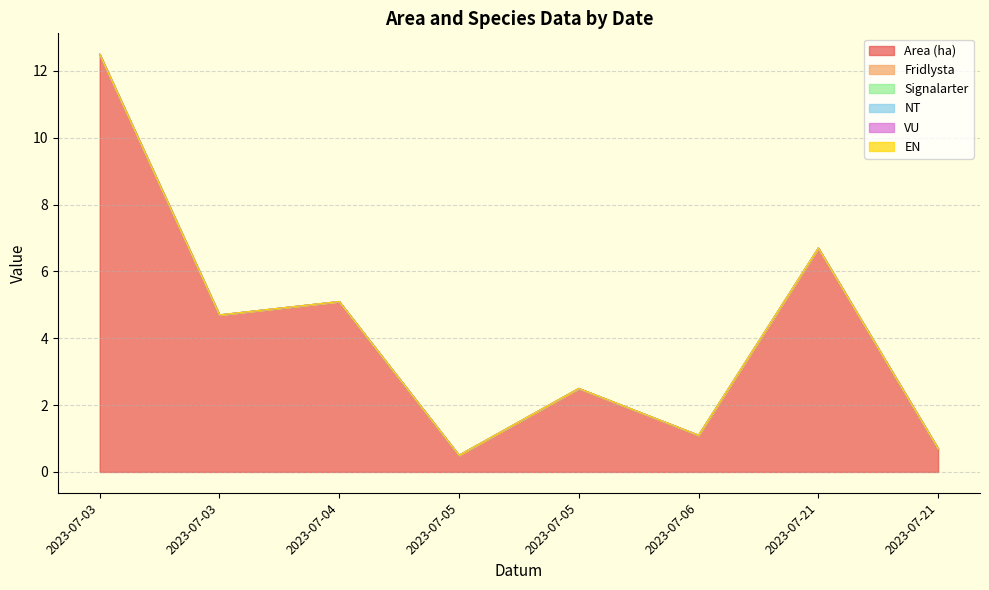

Which series has the largest total across all categories?

Area (ha)